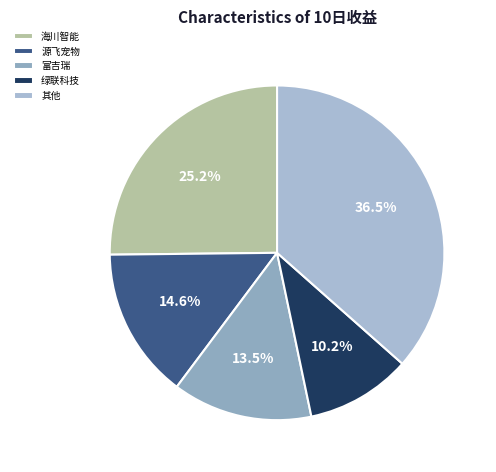

Is there any slice that represents more than half of the pie?

No